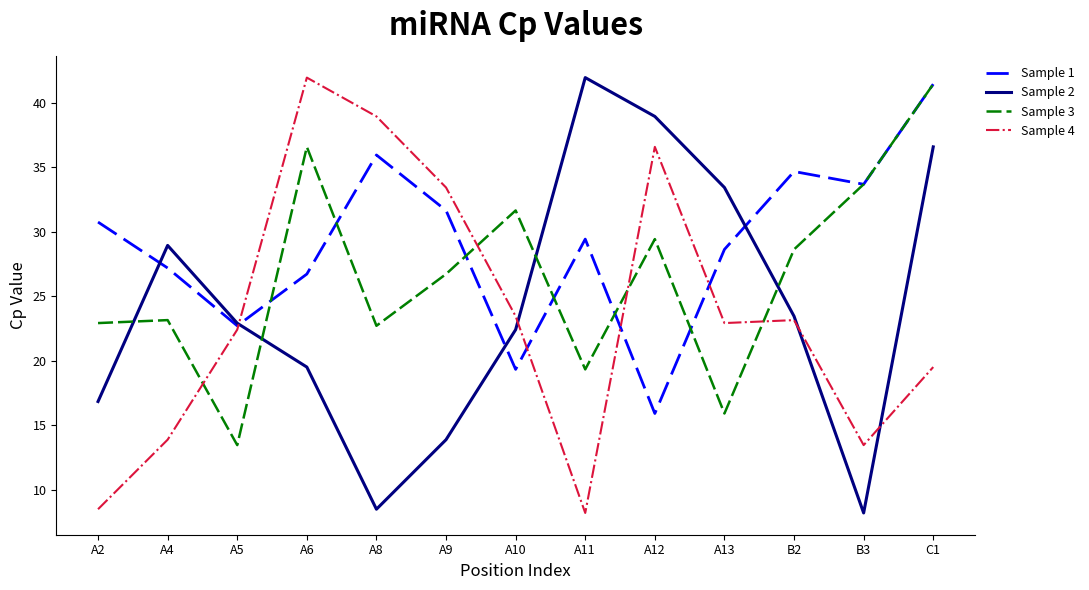

At which category is the sum across all series the highest?

C1